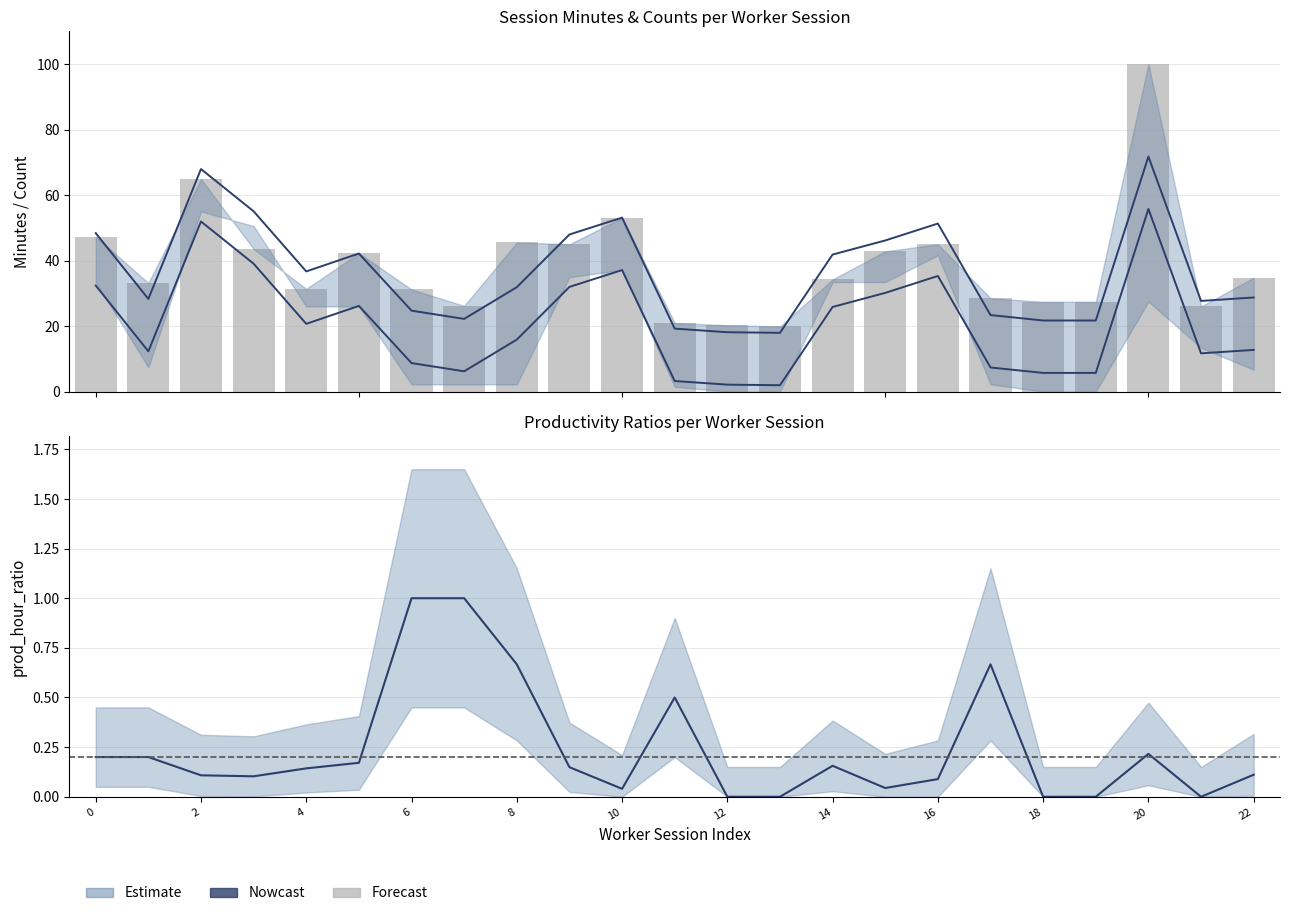

The prod_hour_ratio series shows 0.7 at 17. True or false?

True